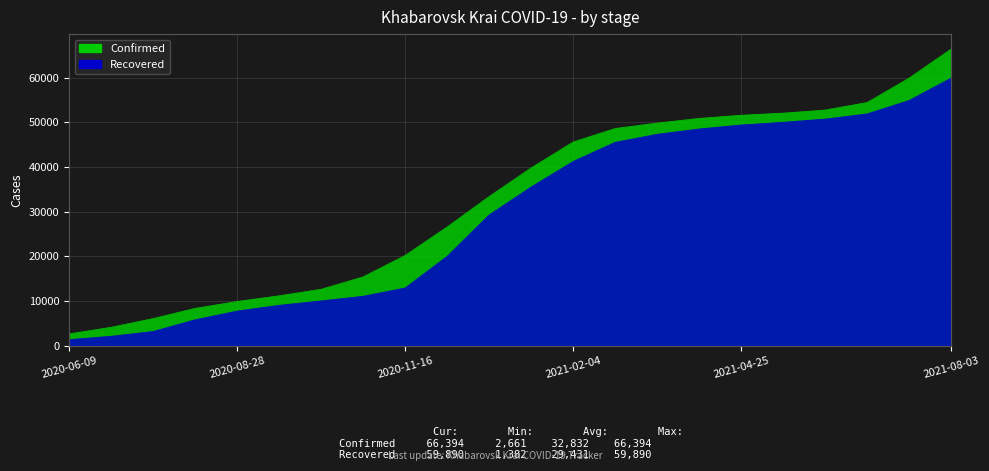

Which series changed the most between 2021-05-15 and 2021-08-03?

Confirmed